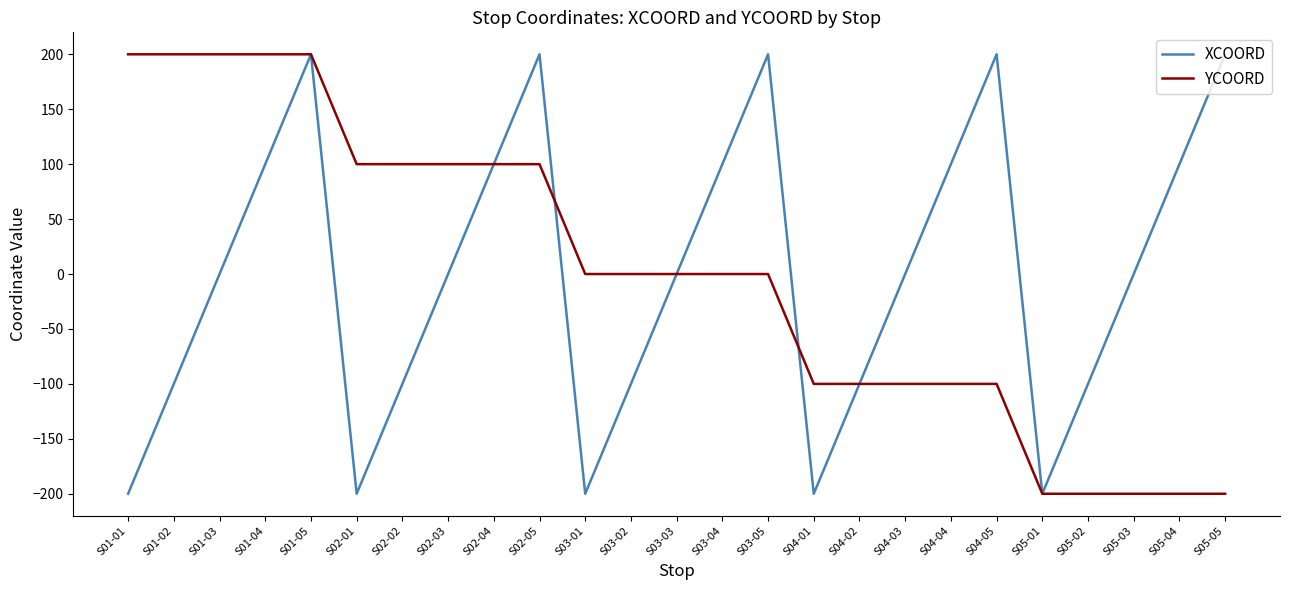

Between S01-01 and S05-02, which series saw the biggest shift?

YCOORD